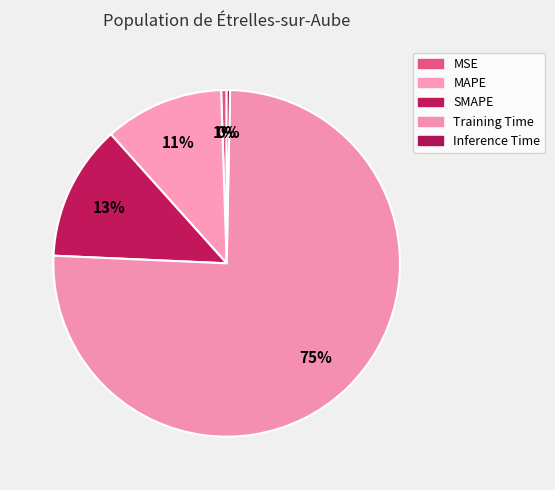

To the nearest percent, what percentage of the pie is Training Time?

75%